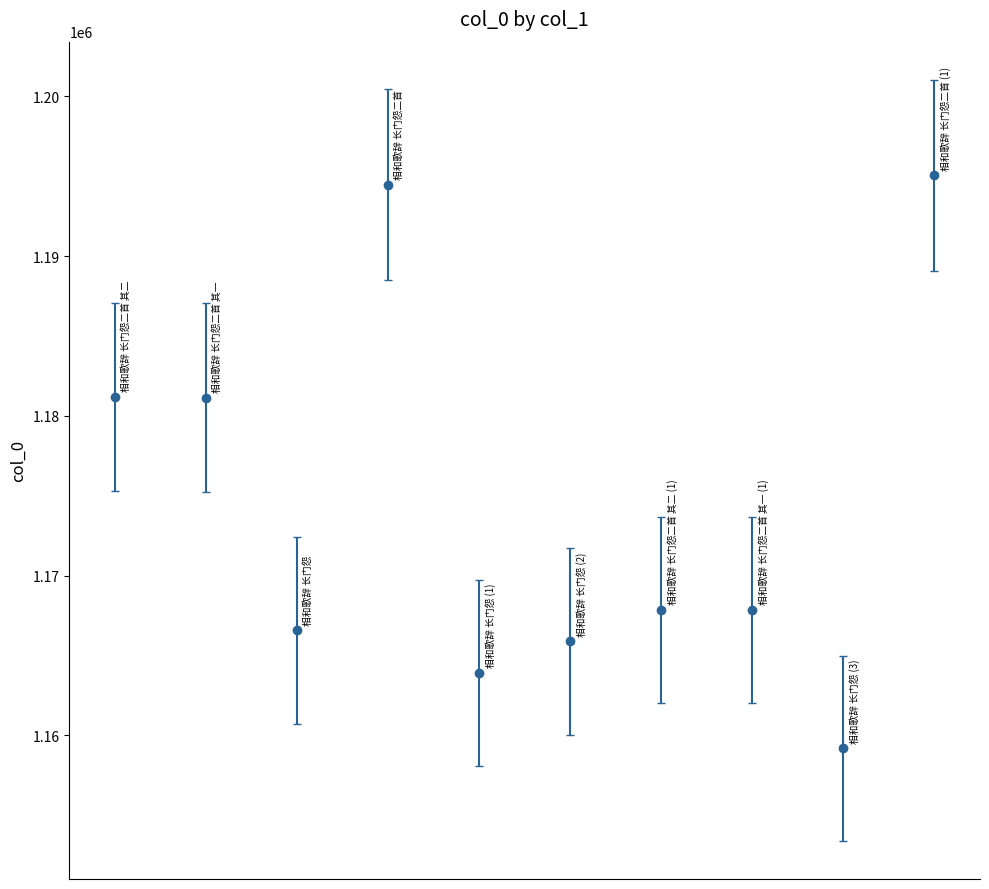

What is the average value?

1174306